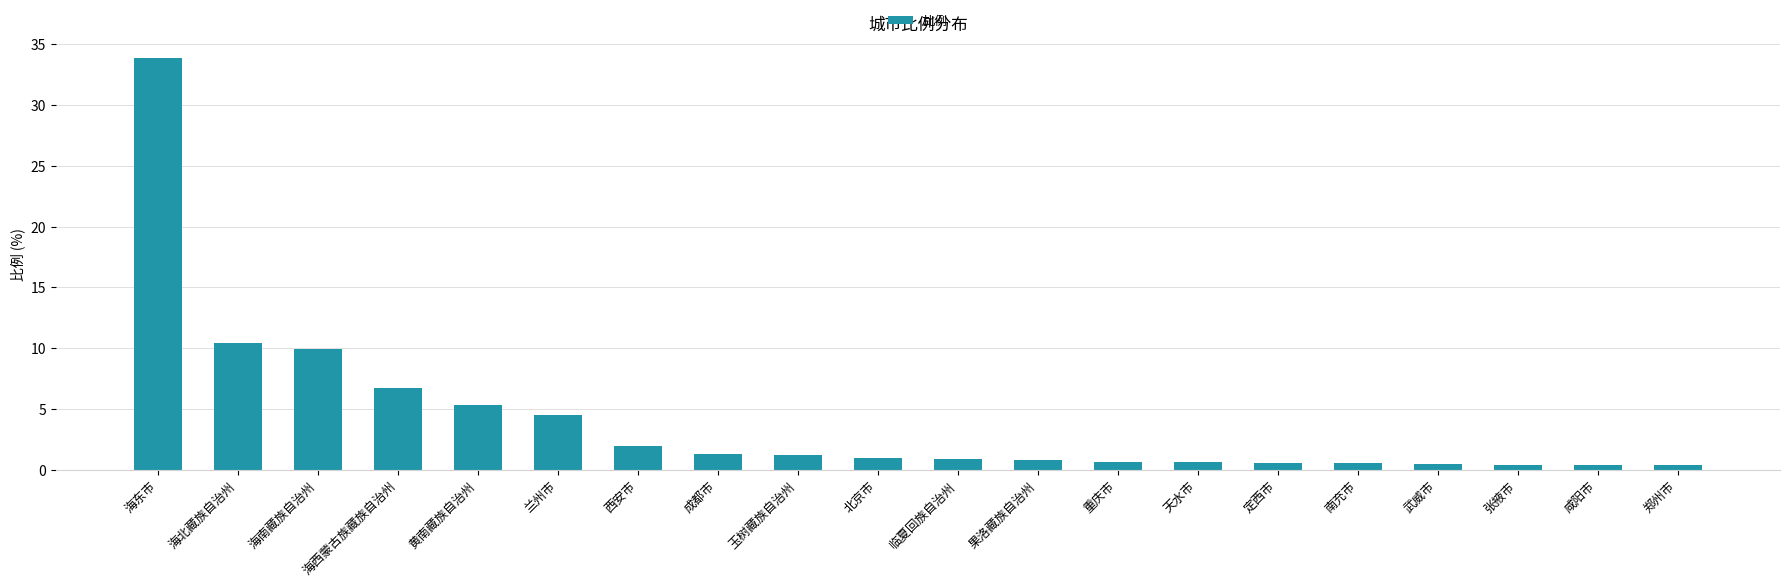

At which category does the chart reach its peak across all series?

海东市